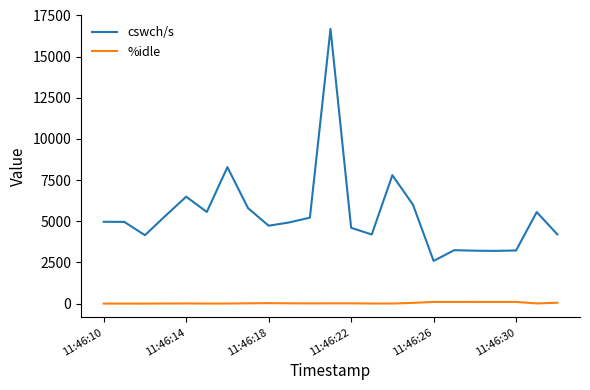

How many distinct data groups are displayed?

2